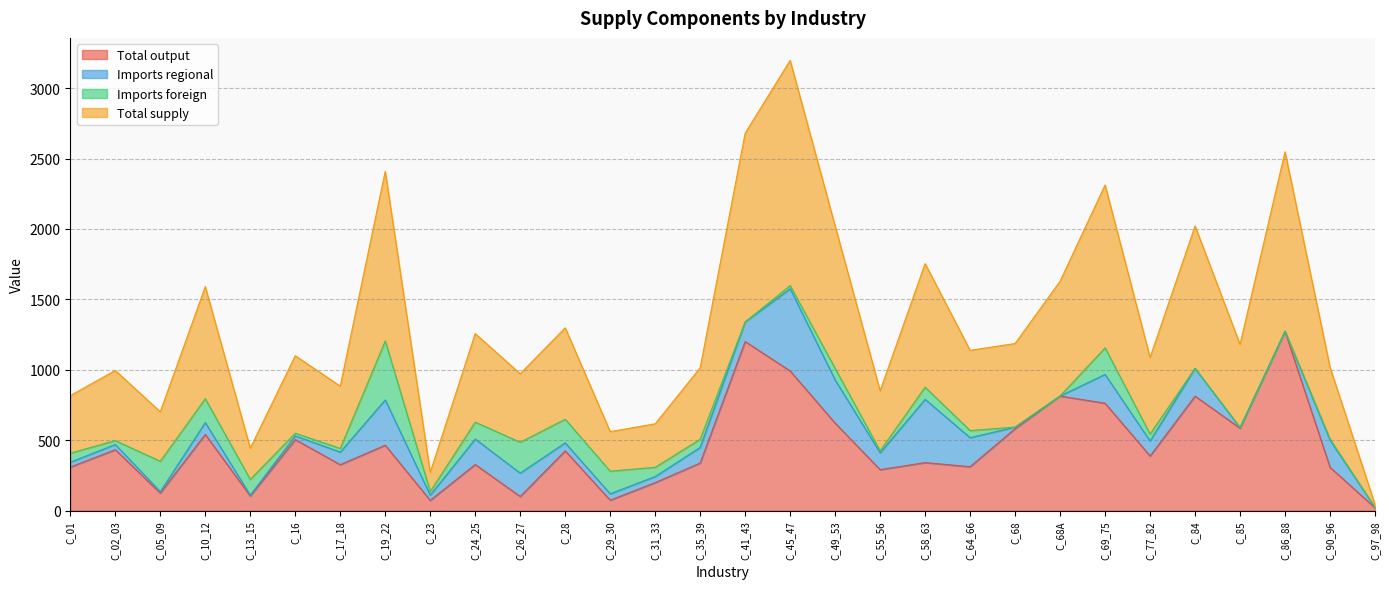

What is the value of the Total supply point at the 2nd from the left?

995.9